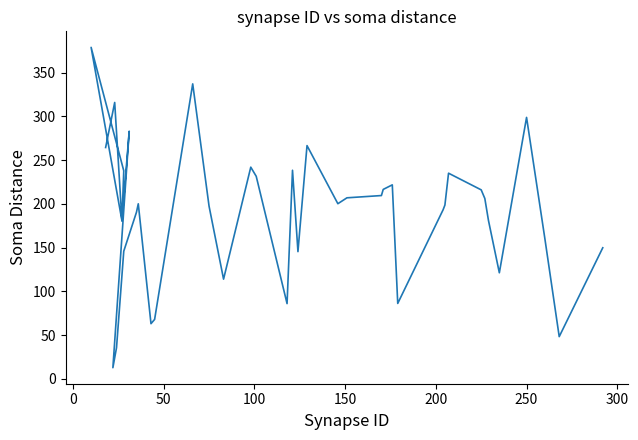

How many points are higher than both their immediate neighbors (excluding endpoints)?

11